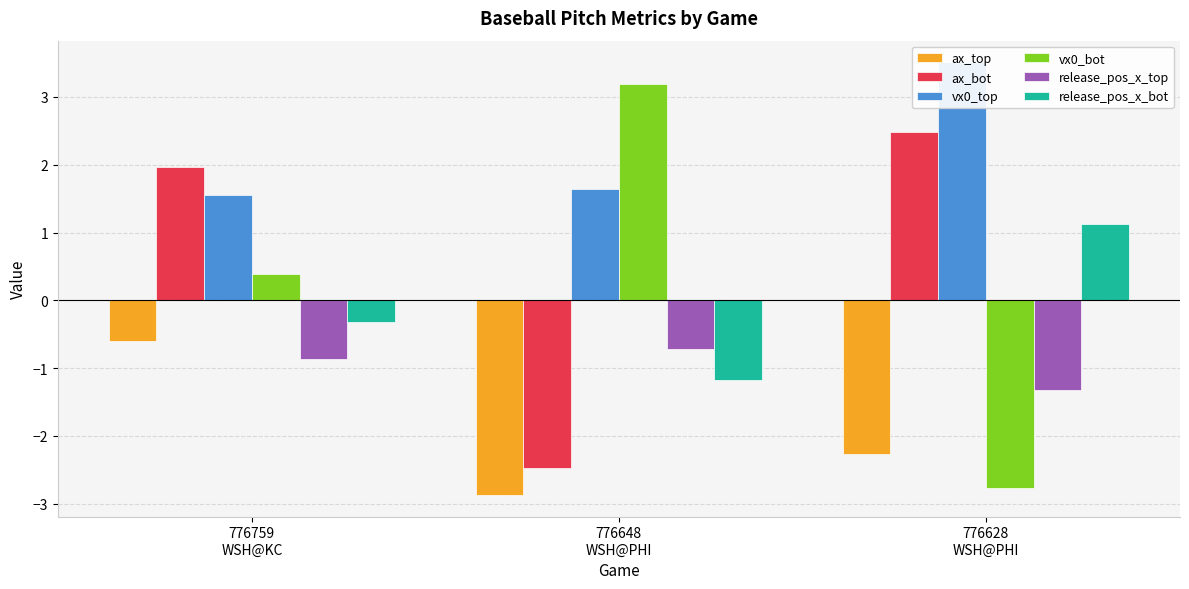

True or false: vx0_top has a value of 1.6 at 776759
WSH@KC.

True